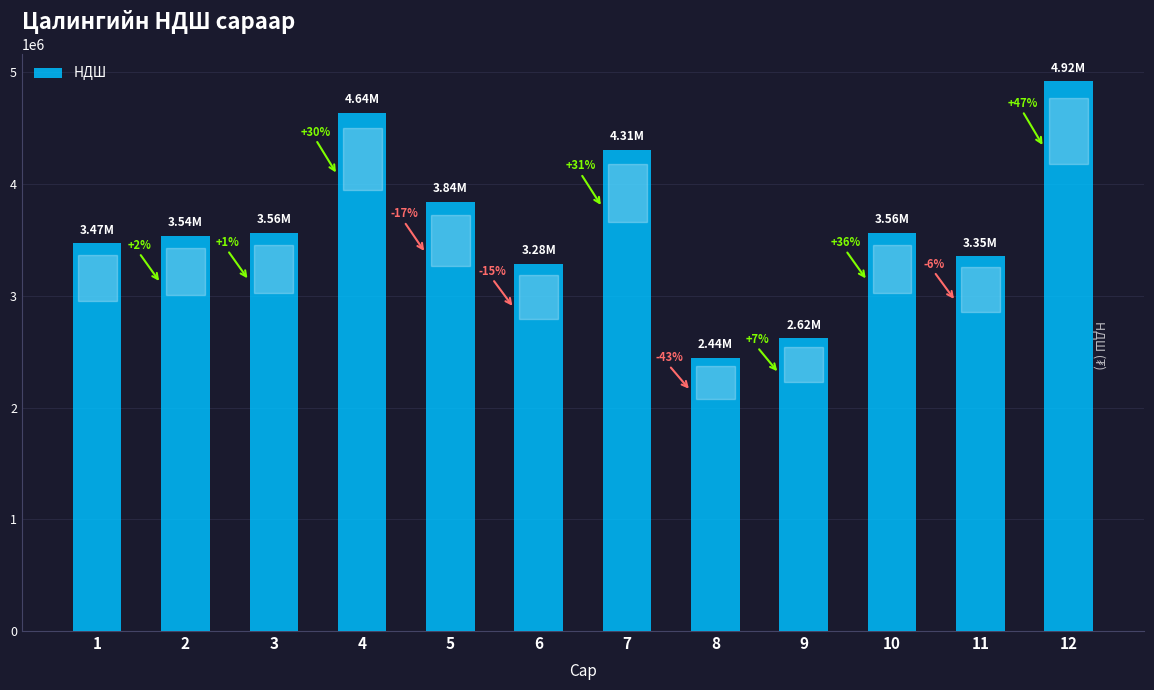

What is the change in value from 4 to 5?

-796898